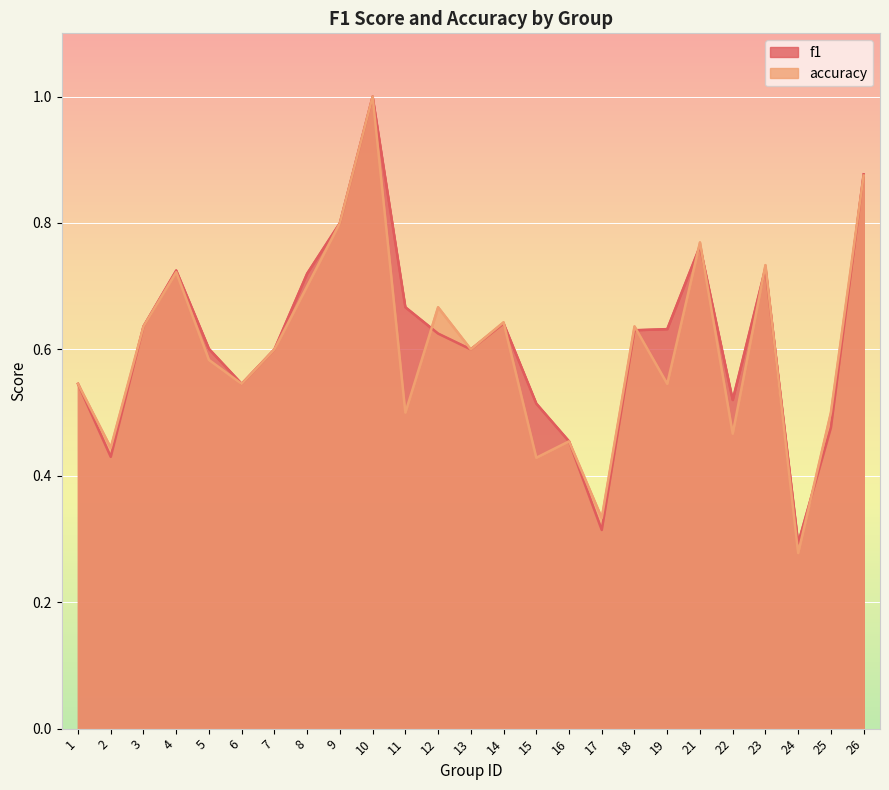

What is the sum of the accuracy values at 8 and 16?

1.2